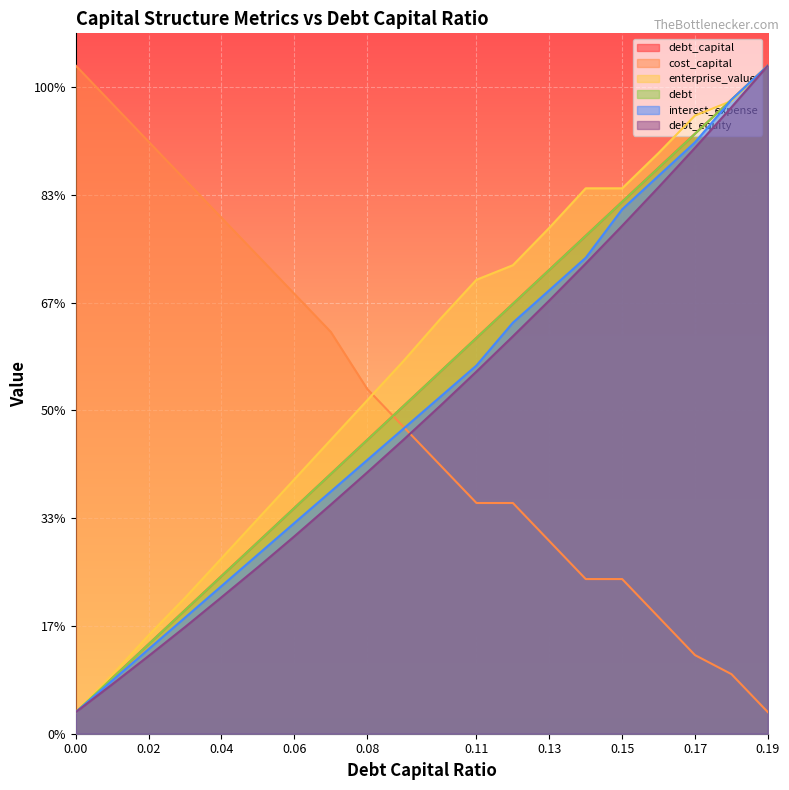

Which series changed the most between 0.1 and 0.14?

debt_equity